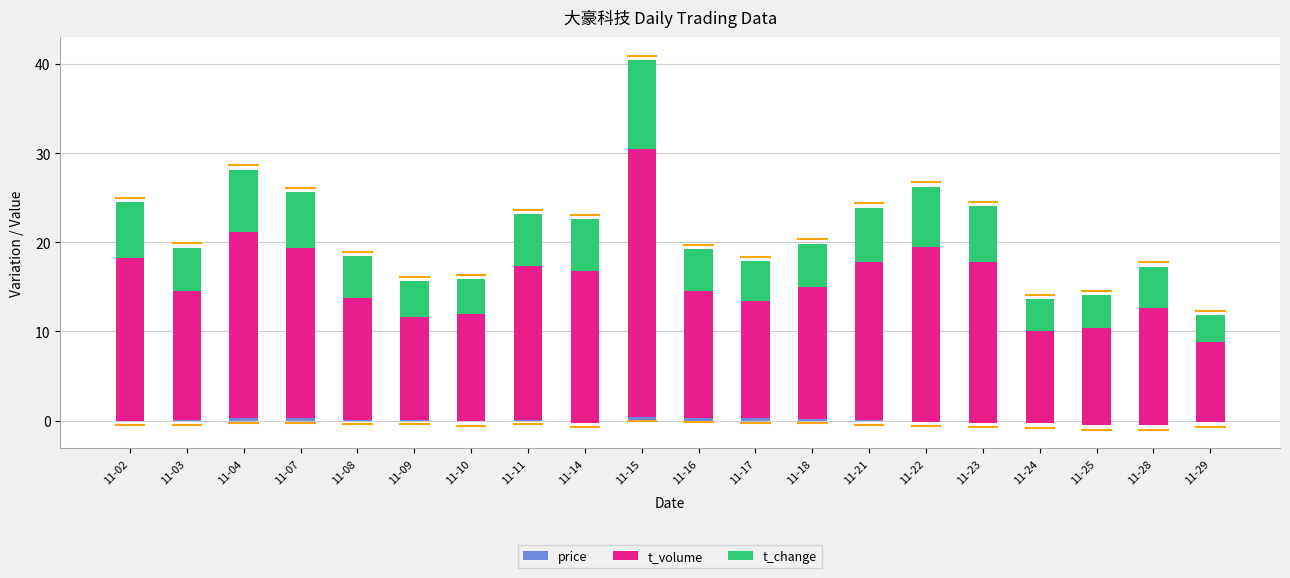

What is the value of the t_change bar at the 8th from the left?

5.8